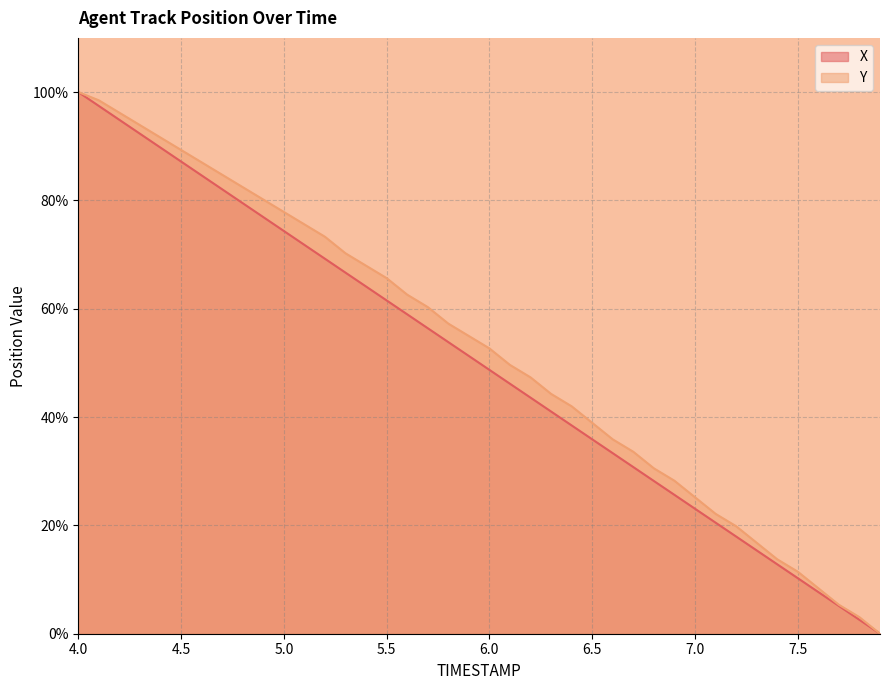

List the labels in order of Y value, largest first.

4.0, 4.1, 4.2, 4.3, 4.4, 4.5, 4.6, 4.7, 4.8, 4.9, 5.0, 5.1, 5.2, 5.3, 5.4, 5.5, 5.6, 5.7, 5.8, 5.9, 6.0, 6.1, 6.2, 6.3, 6.4, 6.5, 6.6, 6.7, 6.8, 6.9, 7.0, 7.1, 7.2, 7.3, 7.4, 7.5, 7.6, 7.7, 7.8, 7.9